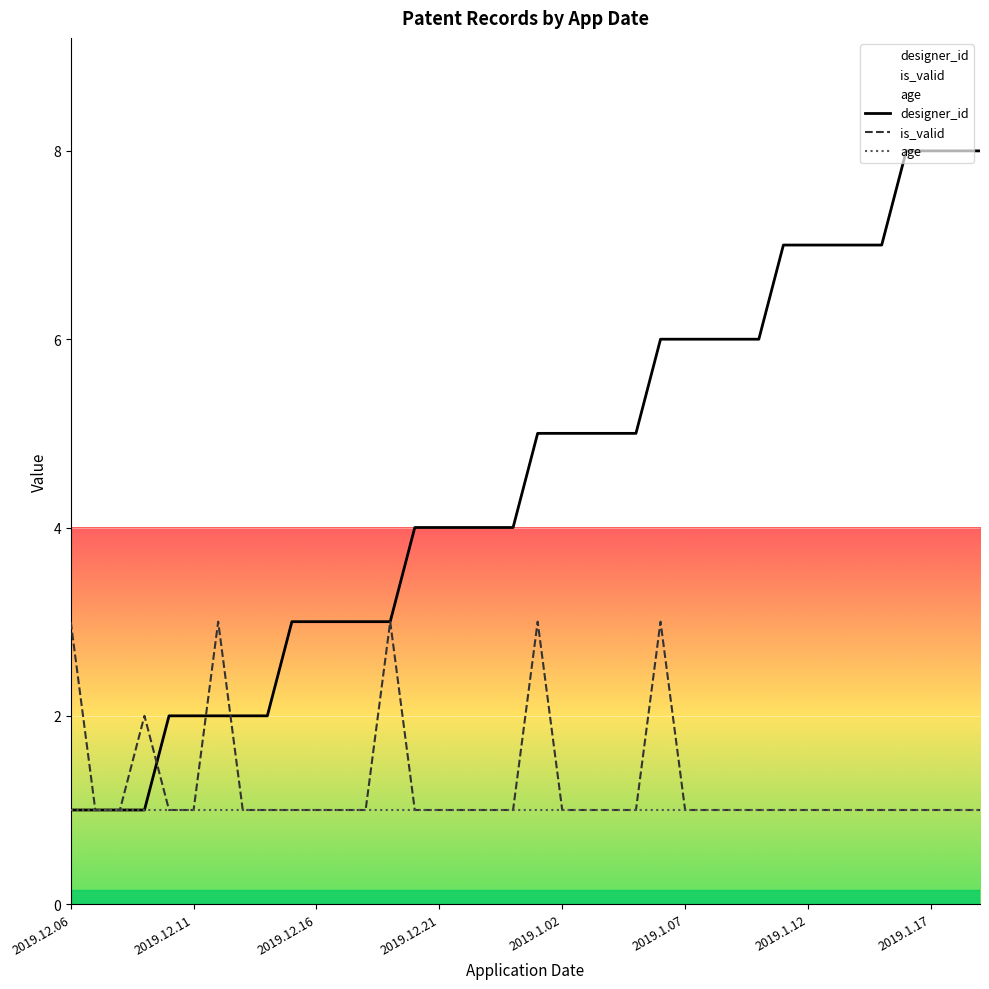

What position from the left is 2019.1.09?

28